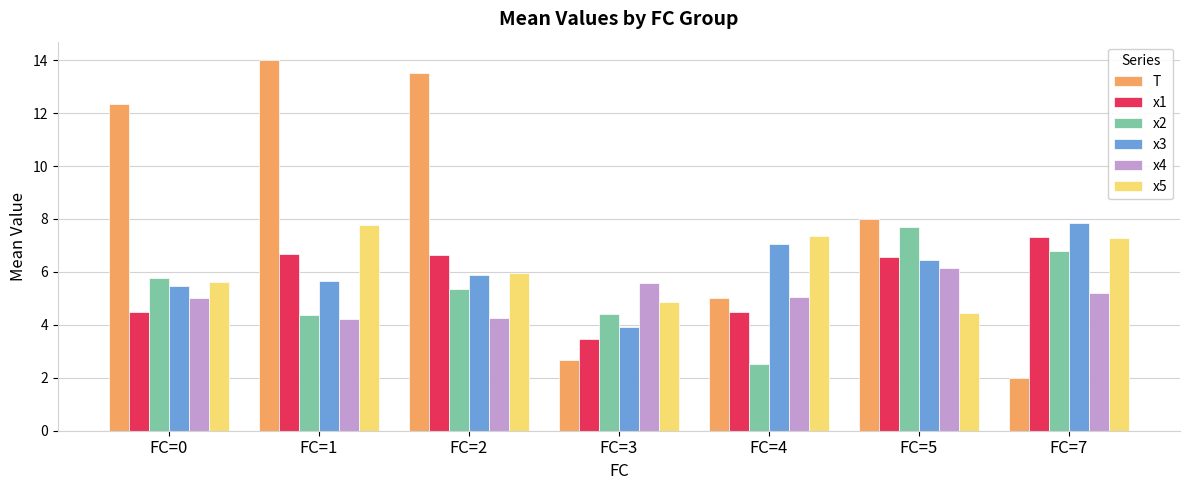

Is the value of T at FC=4 greater than the value of x4 at FC=5?

No